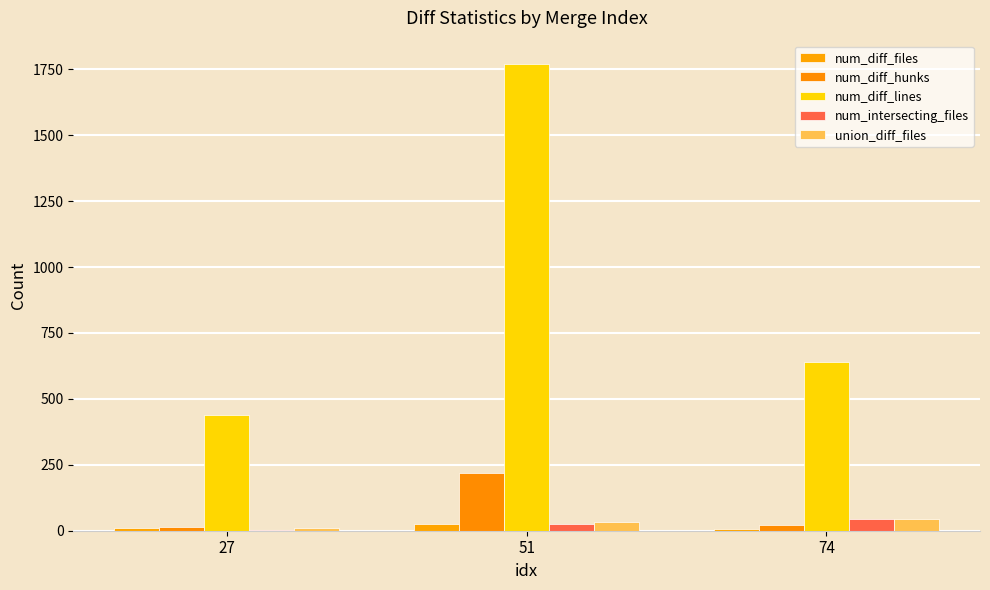

Reading left to right, transcribe all the data shown in this chart.

num_diff_files: 9	24	7
num_diff_hunks: 16	220	20
num_diff_lines: 437	1770	638
num_intersecting_files: 2	26	43
union_diff_files: 9	34	46